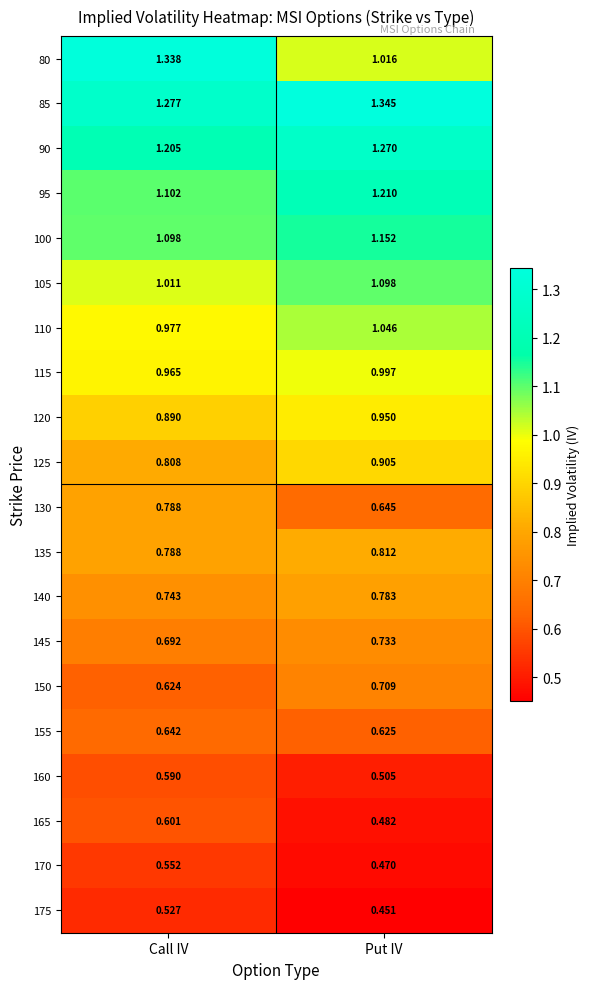

At which category is the sum across all series the highest?

Call IV